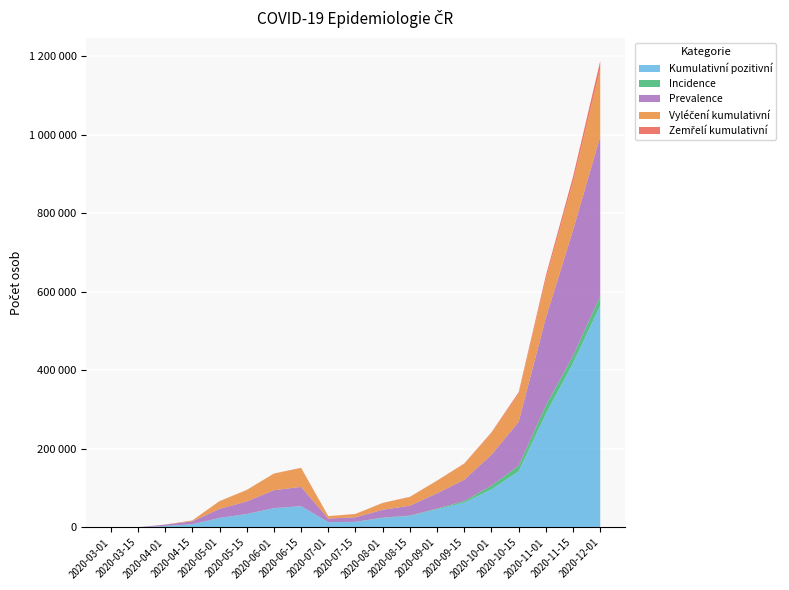

Reading right to left, what are all the values shown in this chart?

Kumulativní pozitivní: 564860	418339	289066	143058	96932	63396	46328	29399	24272	14090	13282	54113	49041	33936	24185	7815	3597	299	3
Incidence: 24490	18773	21797	14226	9544	3985	1733	952	788	463	284	259	297	459	273	603	283	109	3
Prevalence: 405631	319478	222726	111624	78574	54218	38943	25127	20040	11453	9124	48941	45614	31847	22892	7415	3372	294	2
Vyléčení kumulativní: 171776	123025	98657	71440	55406	40652	31906	22200	17117	8200	5831	48226	42037	29028	19520	2161	182	5	1
Zemřelí kumulativní: 20478	13504	8855	3930	1765	755	555	439	420	396	389	394	381	339	299	139	43	0	0